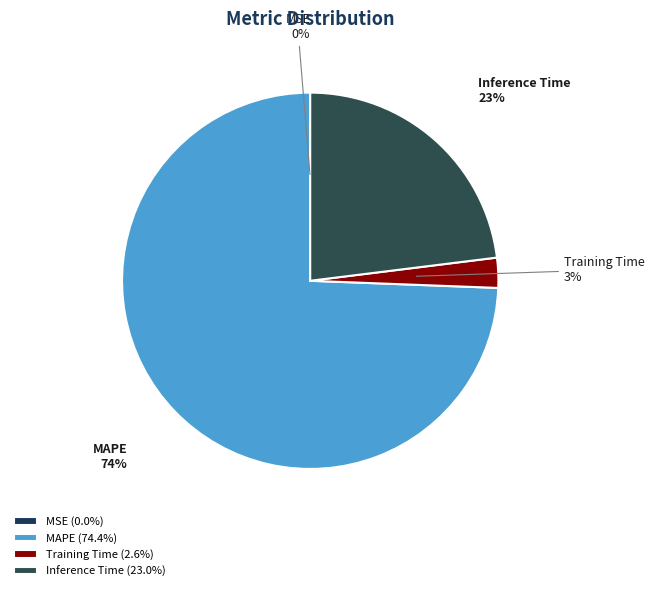

The Training Time slice represents 3% of the pie. True or false?

True